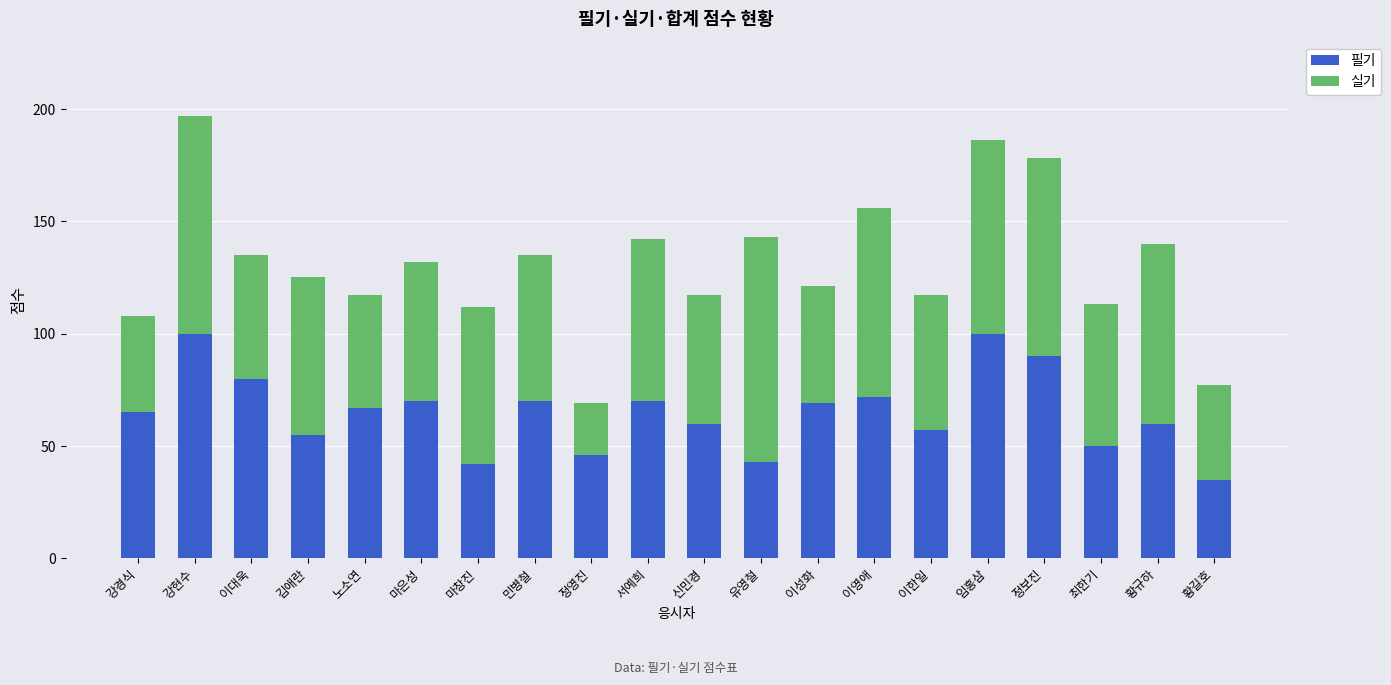

How many data points does each series have?

20